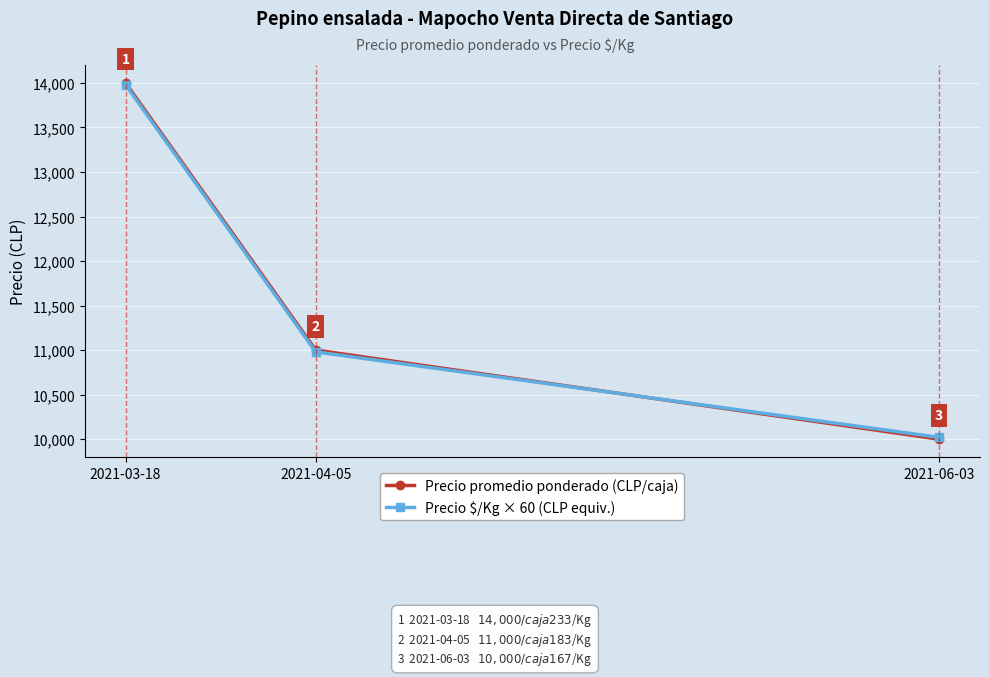

The value of Precio promedio ponderado (CLP/caja) at 2021-03-18 is 3030. True or false?

False